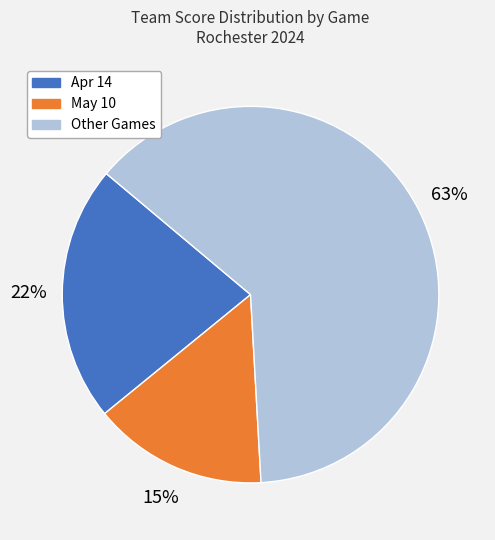

To the nearest percent, what is the difference between the largest and smallest slice percentages?

48%